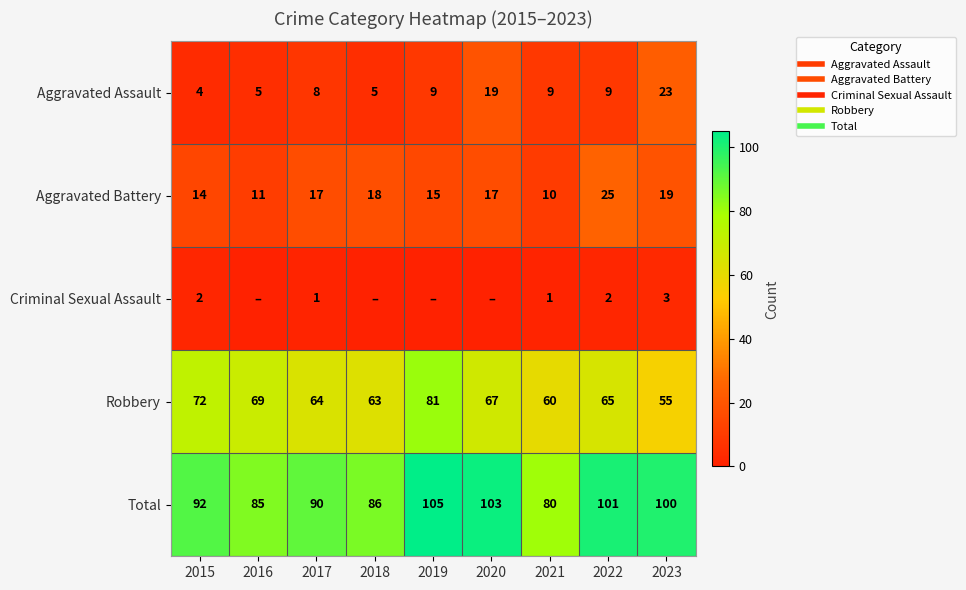

How many values in the Robbery series exceed 65?

4